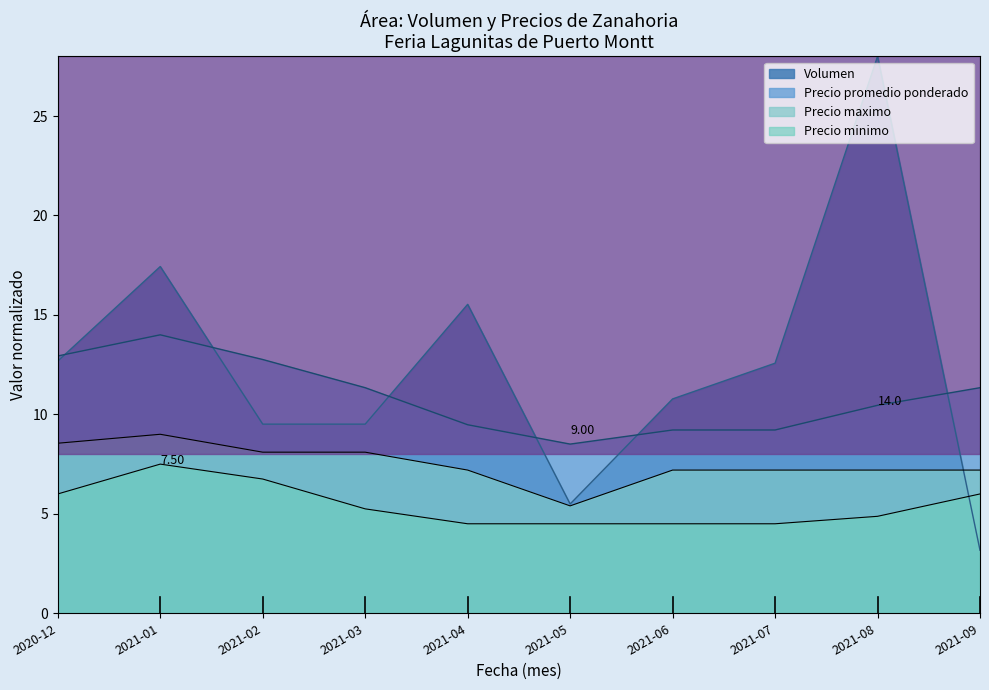

At which label does Precio promedio ponderado reach its minimum?

2021-05